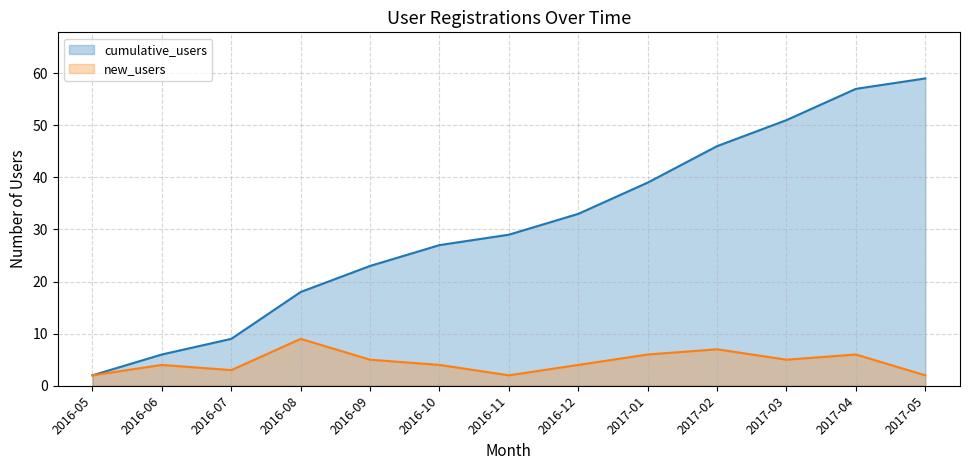

Reading right to left, extract all data points from this chart.

59	57	51	46	39	33	29	27	23	18	9	6	2